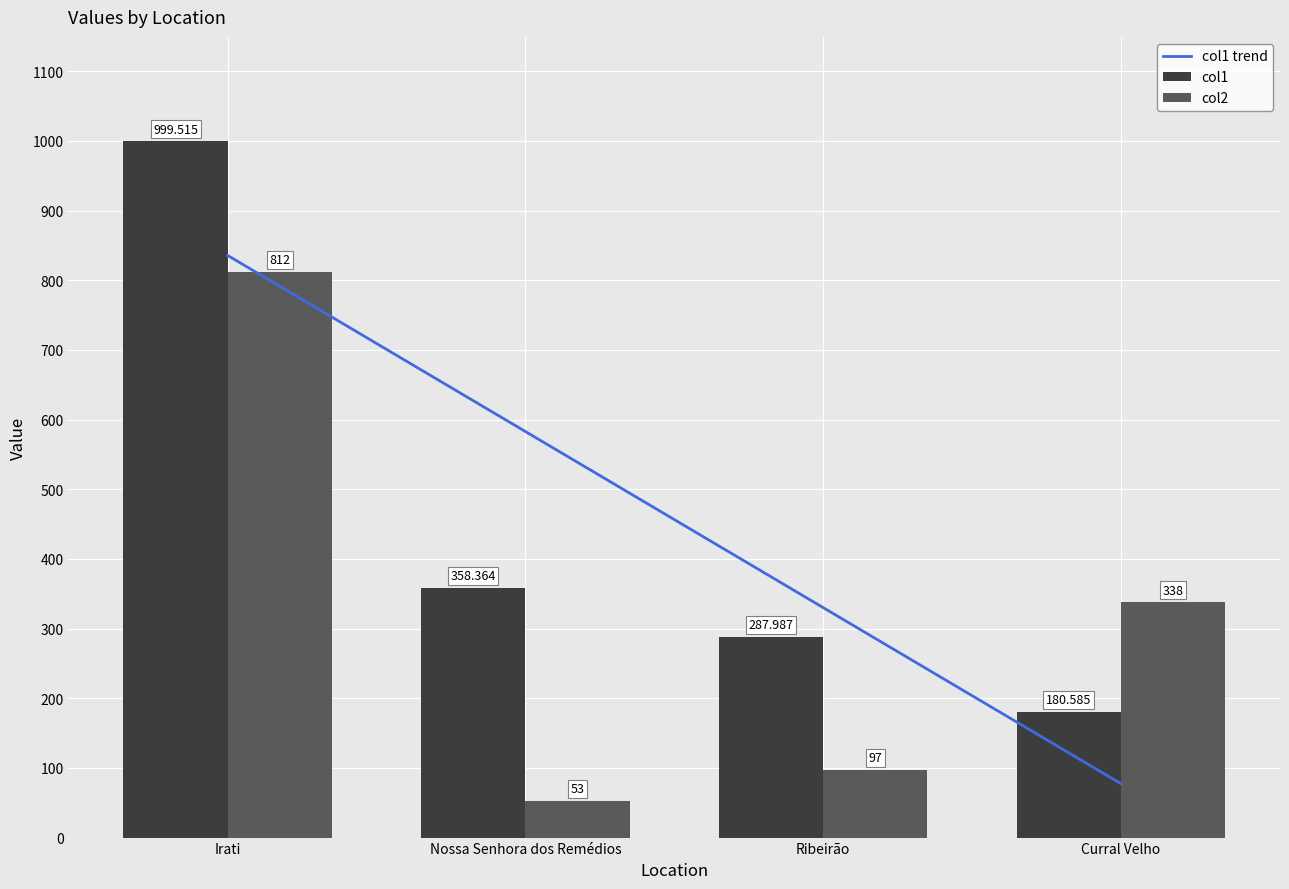

Are the bars horizontal?

No